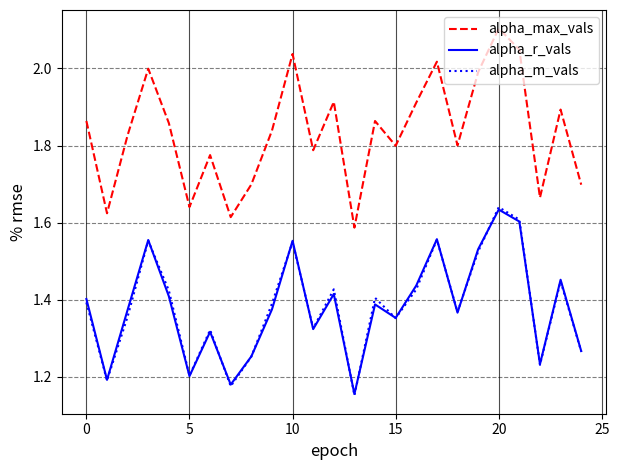

True or false: alpha_r_vals and alpha_max_vals intersect in this chart.

False